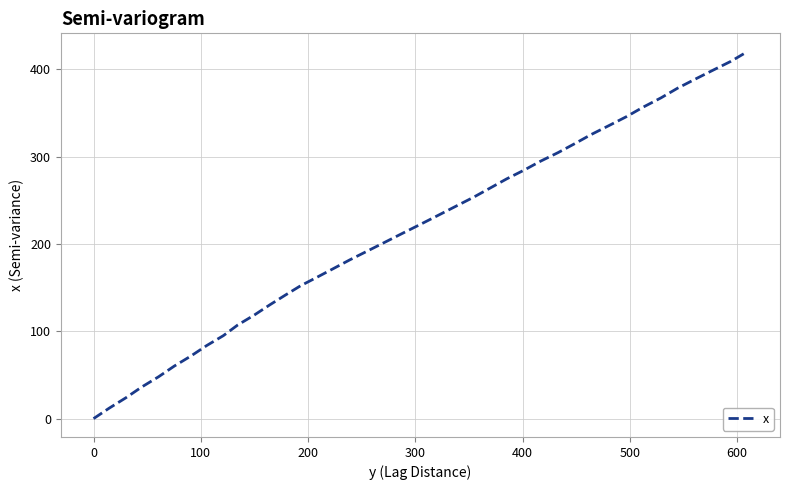

What is the difference between the maximum and minimum values?

420.2